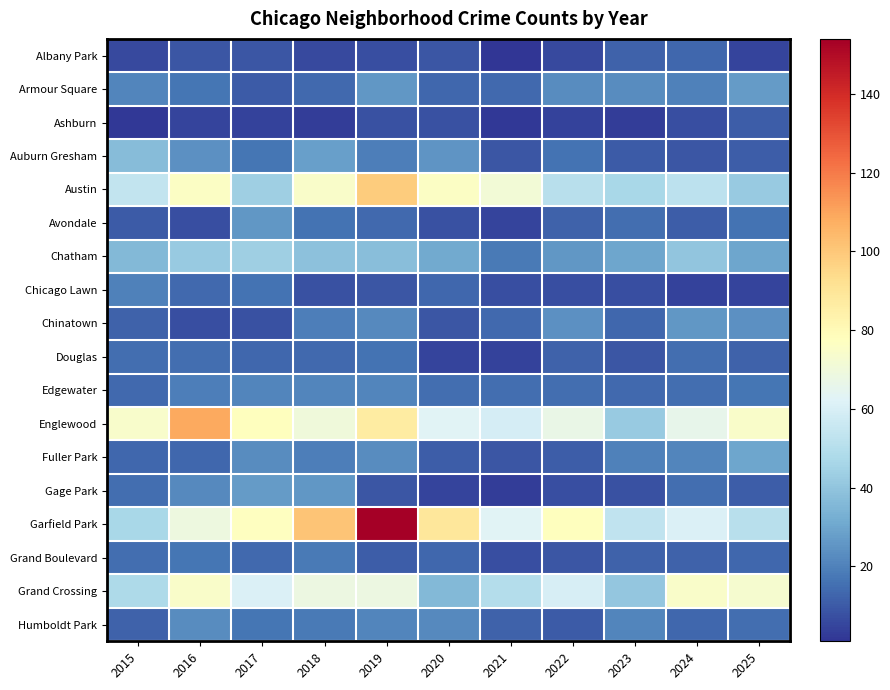

Reading left to right, transcribe all the data shown in this chart.

Albany Park: 2015=6	2016=9	2017=9	2018=6	2019=7	2020=9	2021=1	2022=6	2023=12	2024=13	2025=5
Armour Square: 2015=21	2016=17	2017=10	2018=14	2019=26	2020=13	2021=14	2022=23	2023=23	2024=20	2025=27
Ashburn: 2015=2	2016=5	2017=4	2018=3	2019=8	2020=8	2021=2	2022=4	2023=3	2024=7	2025=11
Auburn Gresham: 2015=37	2016=24	2017=17	2018=28	2019=19	2020=25	2021=9	2022=16	2023=10	2024=9	2025=11
Austin: 2015=54	2016=76	2017=44	2018=75	2019=99	2020=76	2021=71	2022=51	2023=47	2024=52	2025=42
Avondale: 2015=10	2016=7	2017=26	2018=16	2019=14	2020=8	2021=5	2022=12	2023=15	2024=11	2025=16
Chatham: 2015=36	2016=42	2017=44	2018=39	2019=38	2020=31	2021=18	2022=26	2023=30	2024=40	2025=30
Chicago Lawn: 2015=20	2016=14	2017=16	2018=8	2019=9	2020=13	2021=7	2022=7	2023=7	2024=4	2025=5
Chinatown: 2015=12	2016=7	2017=8	2018=19	2019=22	2020=9	2021=14	2022=24	2023=13	2024=26	2025=24
Douglas: 2015=15	2016=15	2017=13	2018=14	2019=16	2020=5	2021=4	2022=12	2023=9	2024=15	2025=12
Edgewater: 2015=14	2016=19	2017=21	2018=21	2019=21	2020=15	2021=15	2022=15	2023=14	2024=15	2025=17
Englewood: 2015=74	2016=109	2017=78	2018=70	2019=87	2020=63	2021=59	2022=67	2023=42	2024=66	2025=75
Fuller Park: 2015=13	2016=13	2017=23	2018=19	2019=23	2020=11	2021=9	2022=11	2023=20	2024=21	2025=30
Gage Park: 2015=15	2016=22	2017=27	2018=26	2019=9	2020=5	2021=3	2022=7	2023=8	2024=15	2025=11
Garfield Park: 2015=47	2016=69	2017=77	2018=101	2019=154	2020=89	2021=63	2022=78	2023=53	2024=61	2025=51
Grand Boulevard: 2015=15	2016=17	2017=14	2018=18	2019=11	2020=13	2021=7	2022=9	2023=12	2024=12	2025=13
Grand Crossing: 2015=48	2016=75	2017=61	2018=68	2019=68	2020=36	2021=50	2022=60	2023=41	2024=75	2025=73
Humboldt Park: 2015=12	2016=23	2017=17	2018=18	2019=21	2020=22	2021=12	2022=10	2023=21	2024=13	2025=15